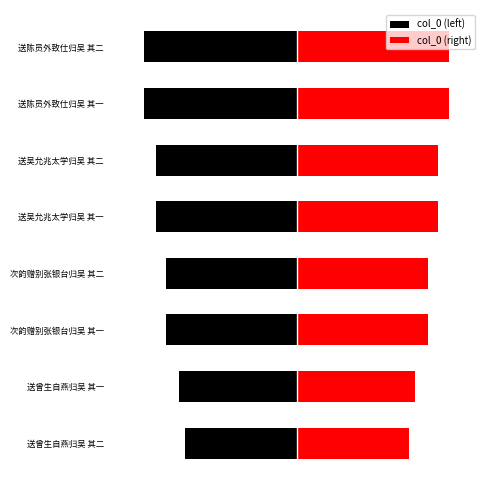

How many values in the col_0 (right) series are below 302331?

4